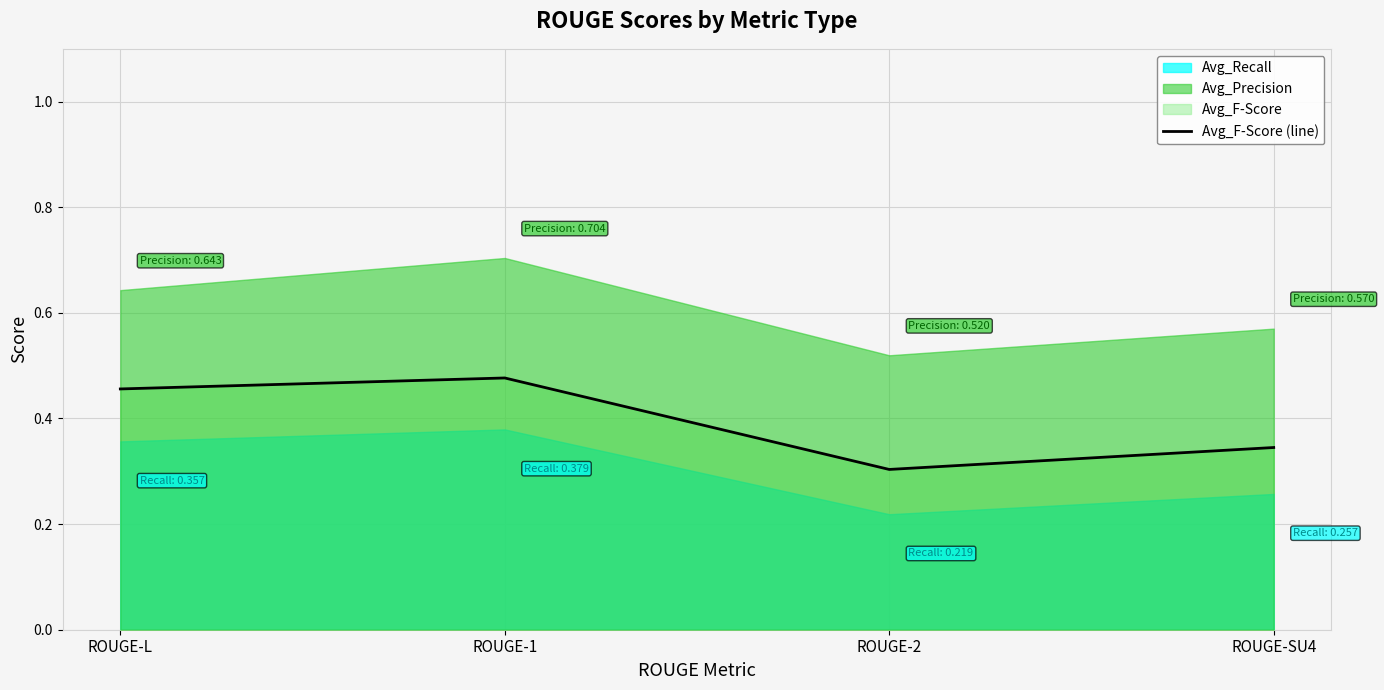

What is the difference between the values at ROUGE-1 and ROUGE-2?

0.2